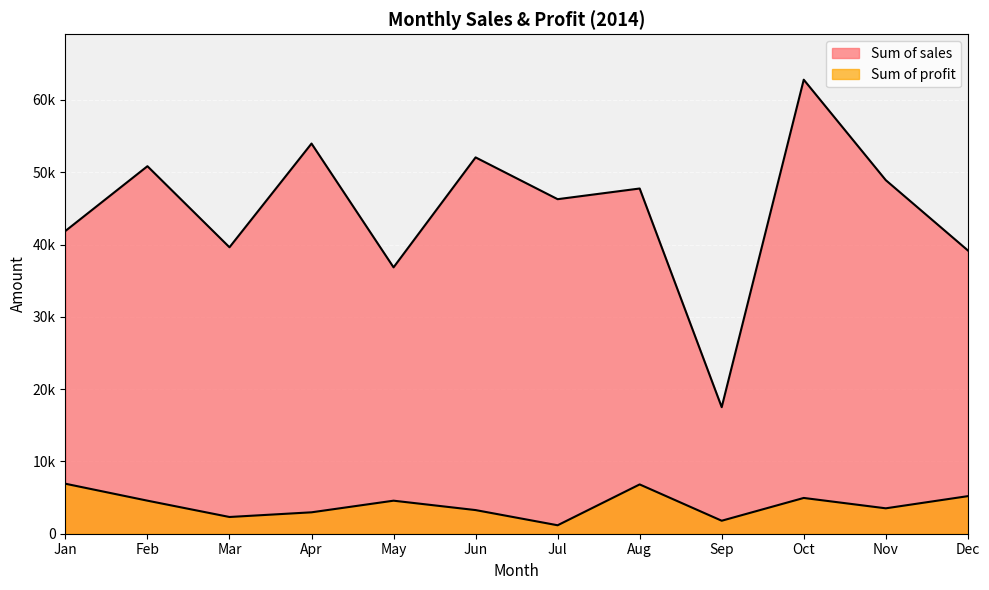

True or false: Sum of sales and Sum of profit intersect in this chart.

False